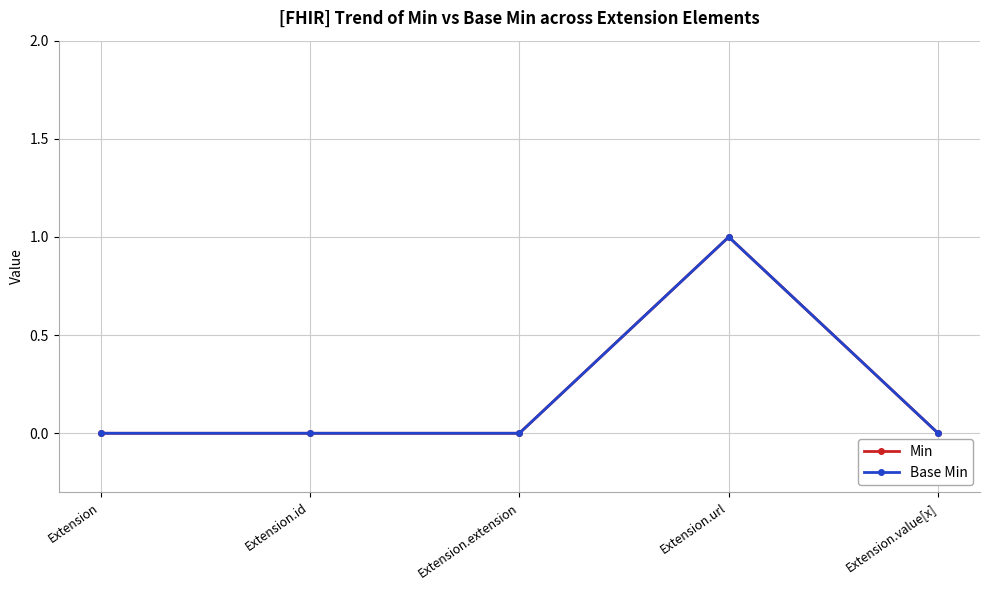

At which category is the sum across all series the highest?

Extension.url